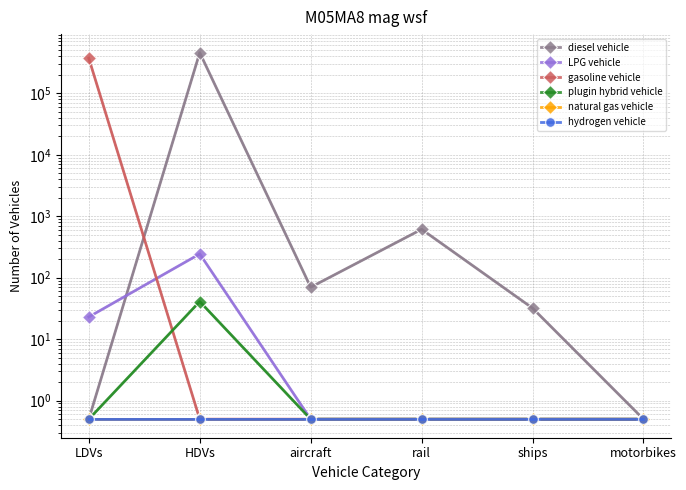

Does the chart have visible grid lines?

Yes